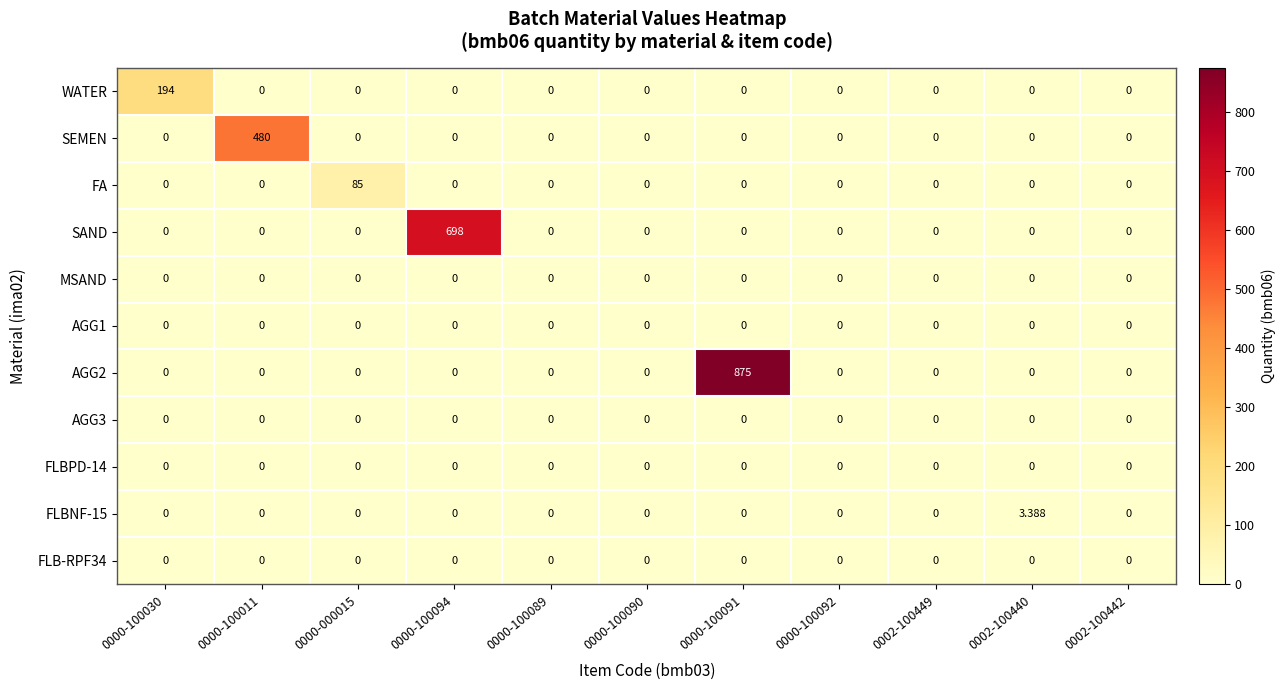

How many series are shown in this chart?

11